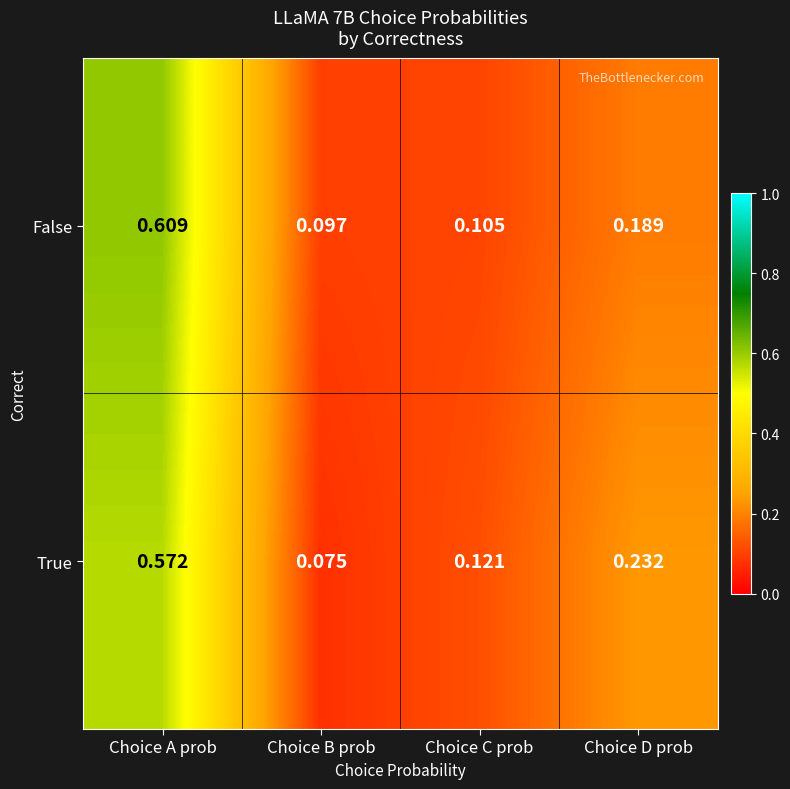

At which label does True reach its peak?

Choice A prob